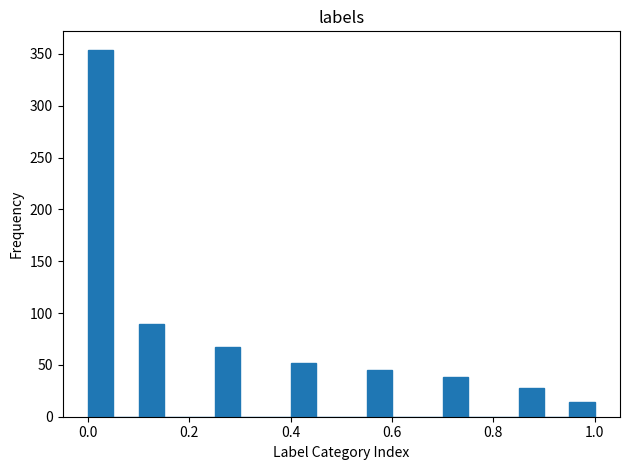

Read against the x-axis, roughly where is the centre of the tallest bar?

0.02